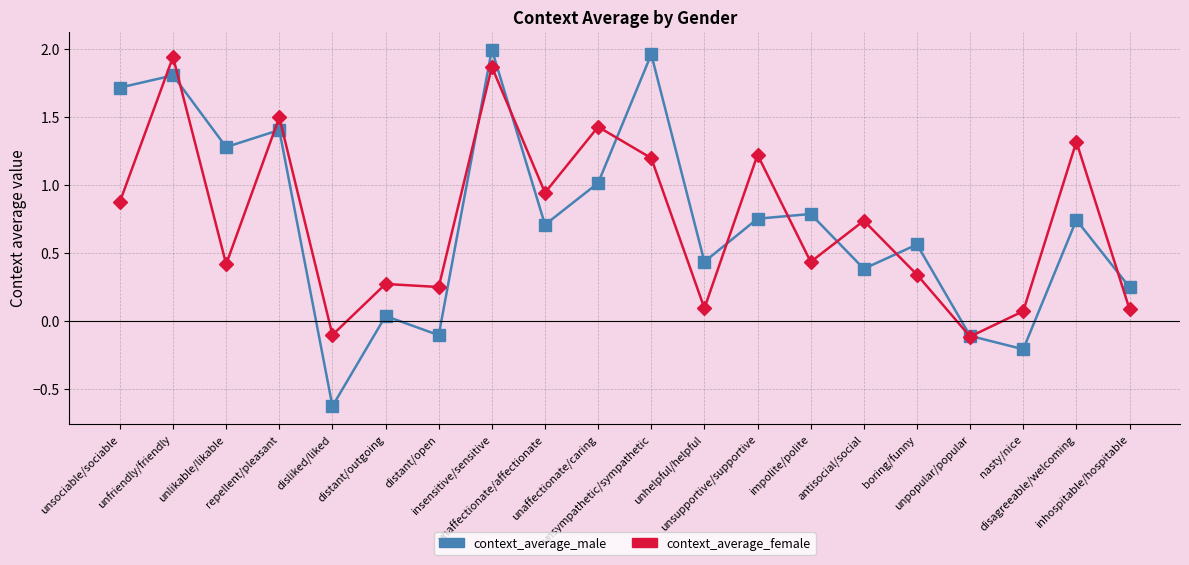

The context_average_male series shows -0.6 at disliked/liked. True or false?

True